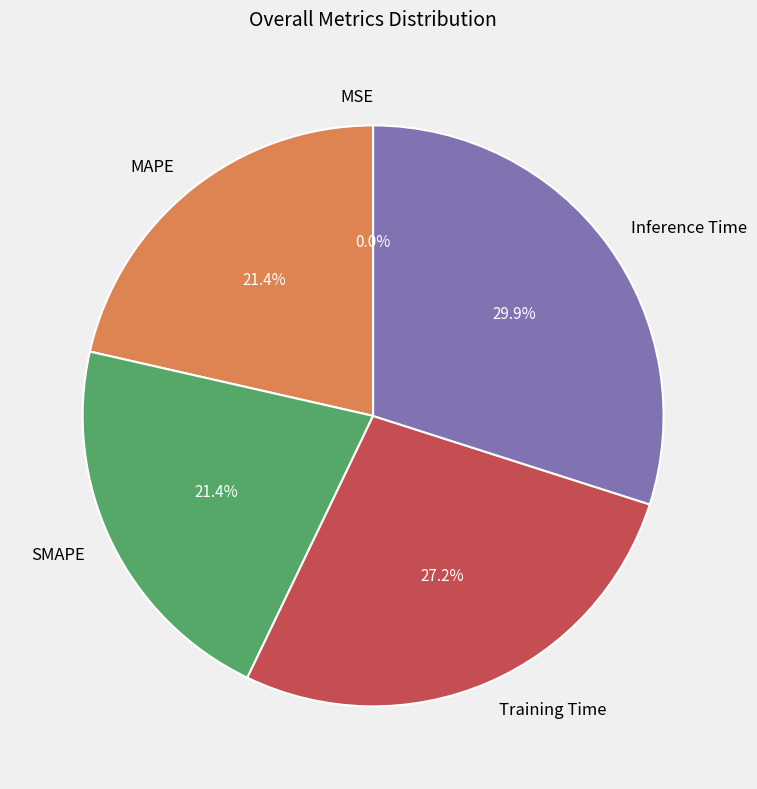

Does any single category account for the majority?

No